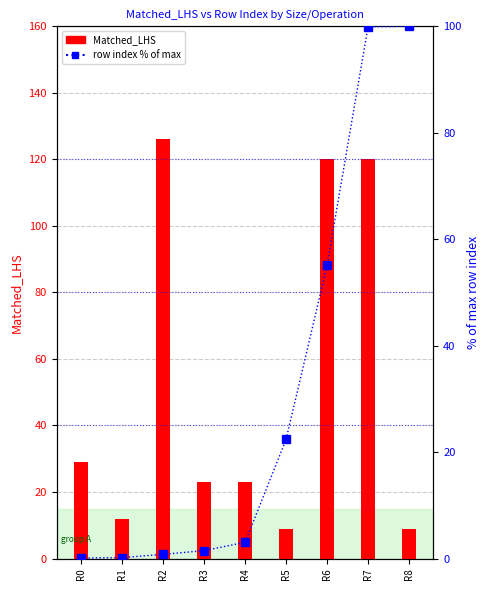

Reading left to right, what are all the values shown in this chart?

Matched_LHS: 29.0	12.0	126.0	23.0	23.0	9.0	120.0	120.0	9.0
row index % of max: 0.1	0.2	0.8	1.5	3.0	22.4	55.1	99.9	100.0